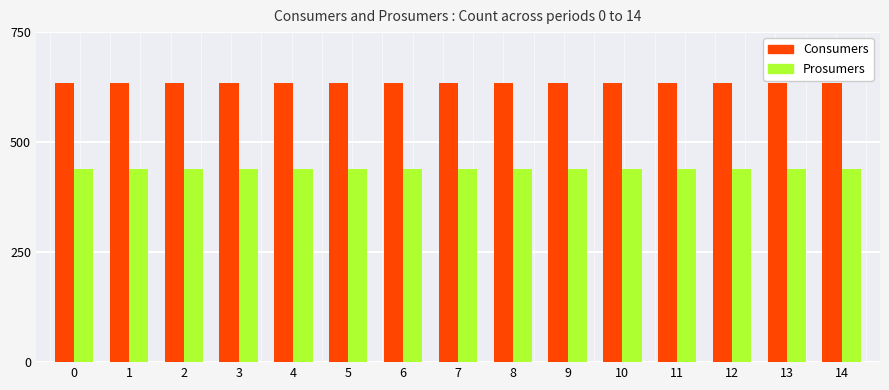

The value of Consumers at 2 is 635. True or false?

True